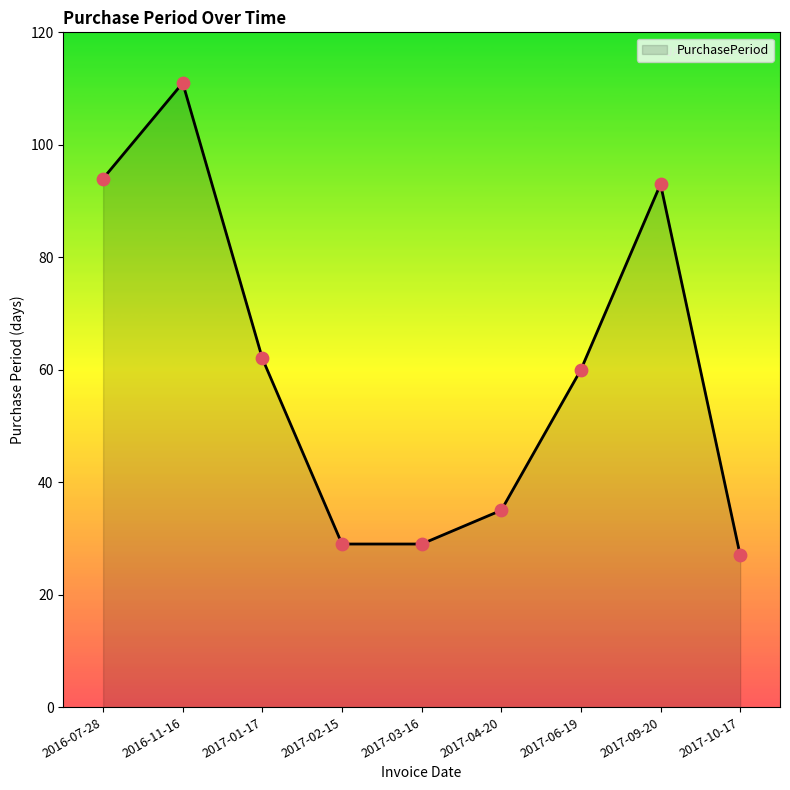

What is the change in value from 2017-01-17 to 2017-09-20?

+31